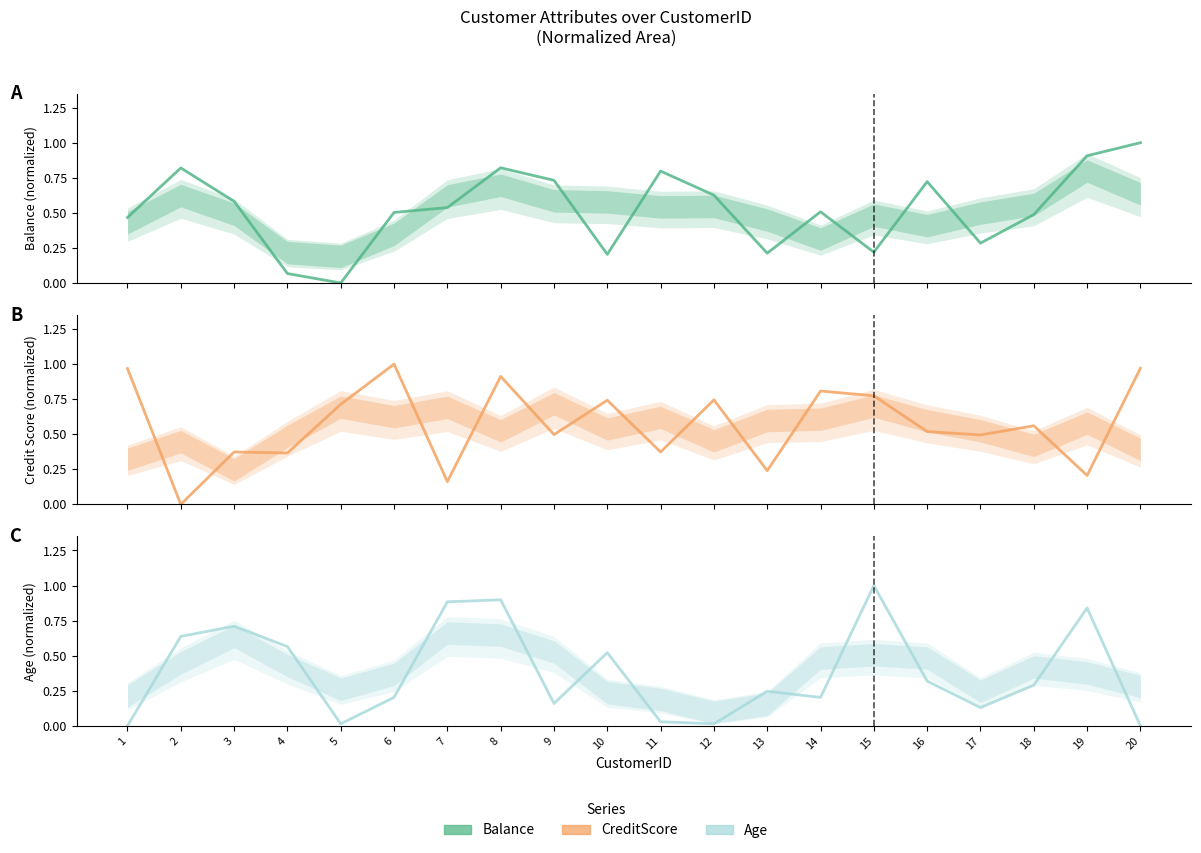

What are all the series names shown in the legend?

Balance, CreditScore, Age